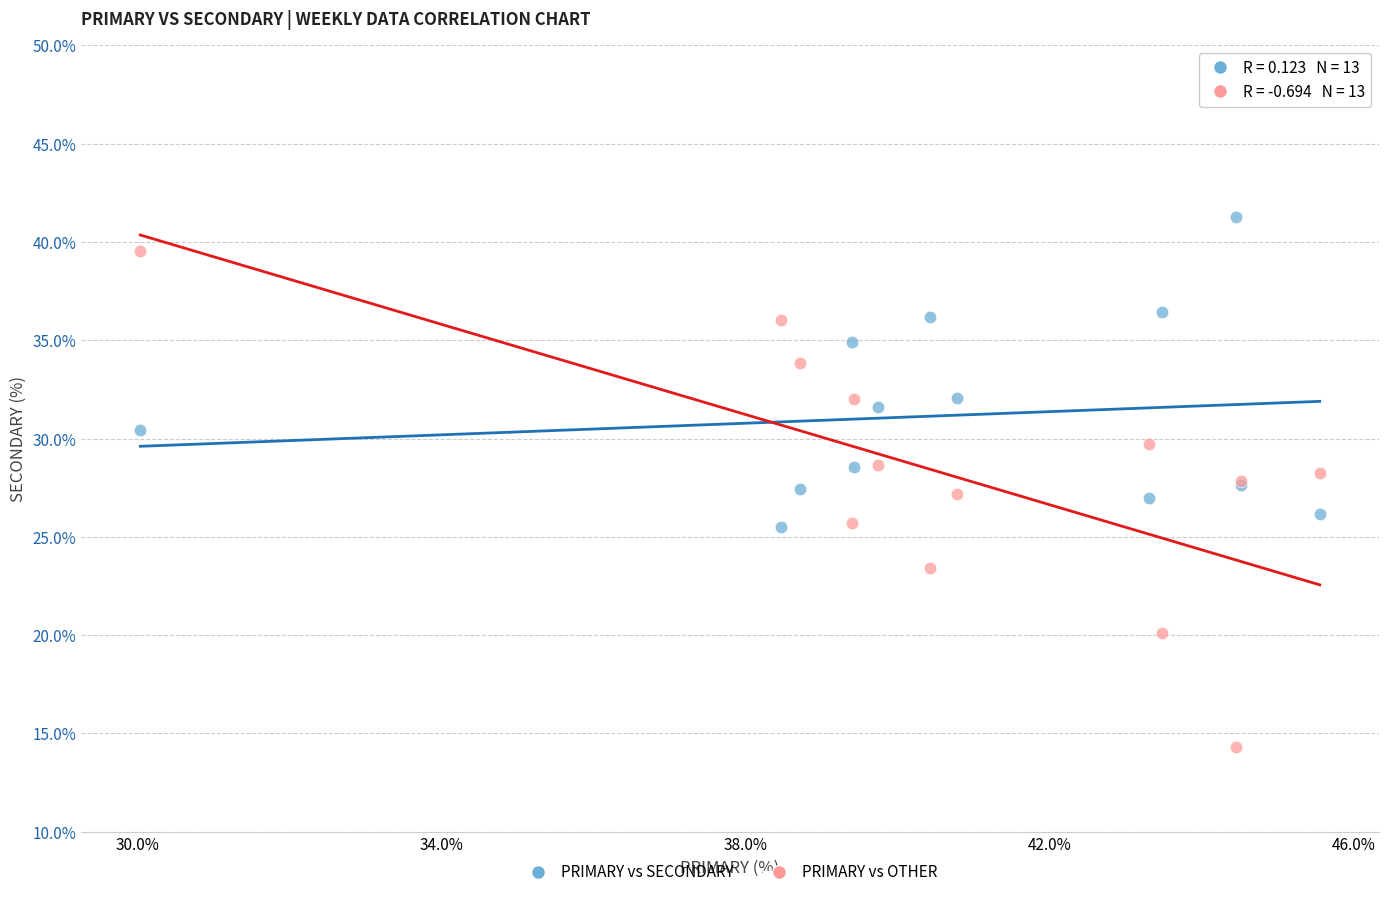

Which series has the largest Y range (max minus min)?

PRIMARY vs OTHER